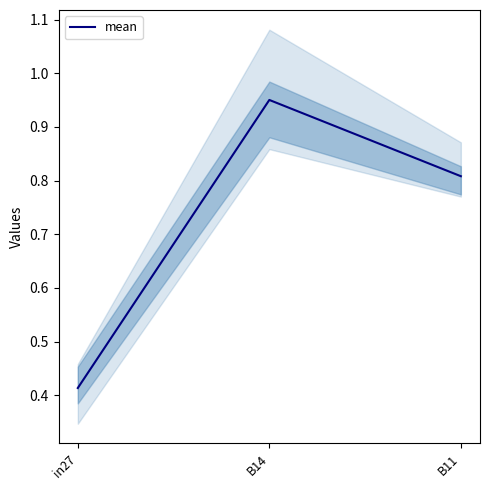

What is the greatest value displayed?

1.0